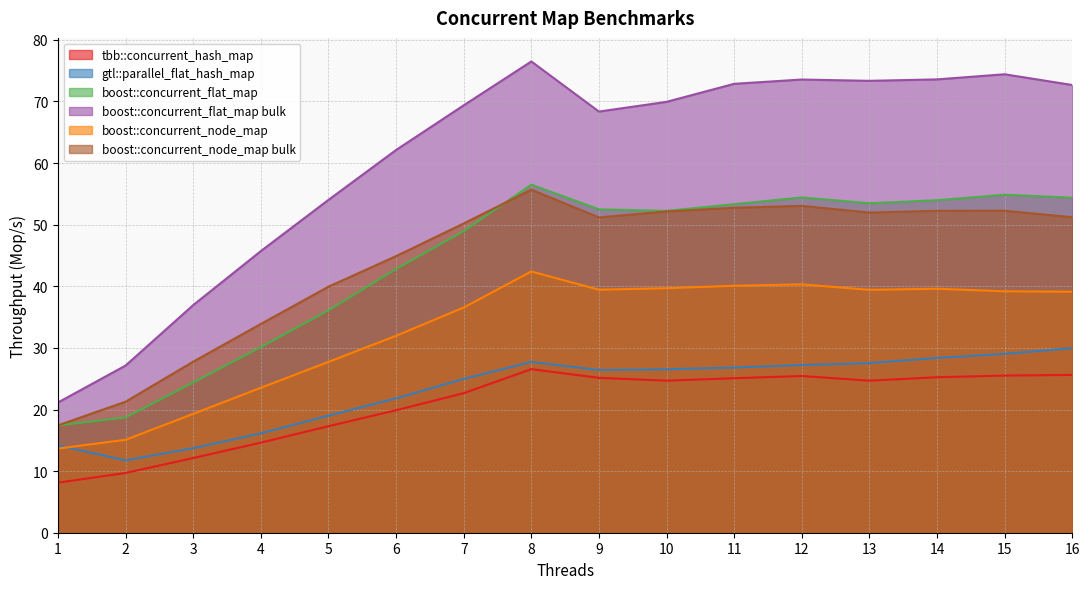

The value of boost::concurrent_node_map at 3 is 13.3. True or false?

False